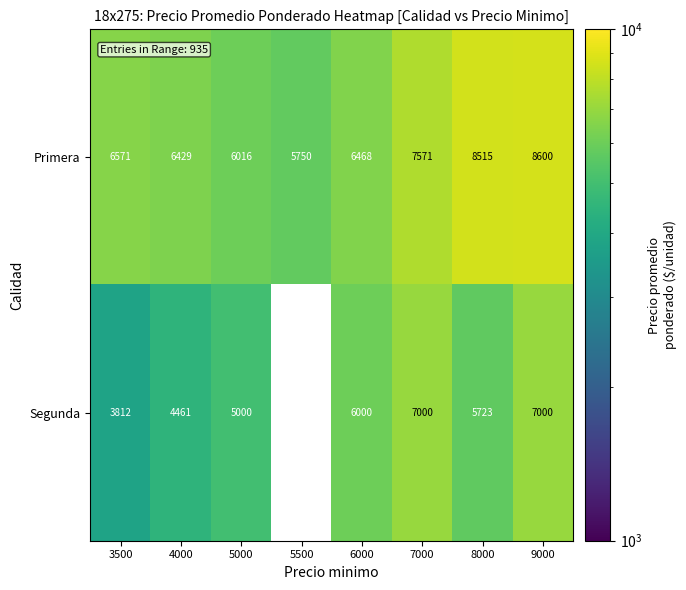

Which label corresponds to the largest value in the chart?

9000